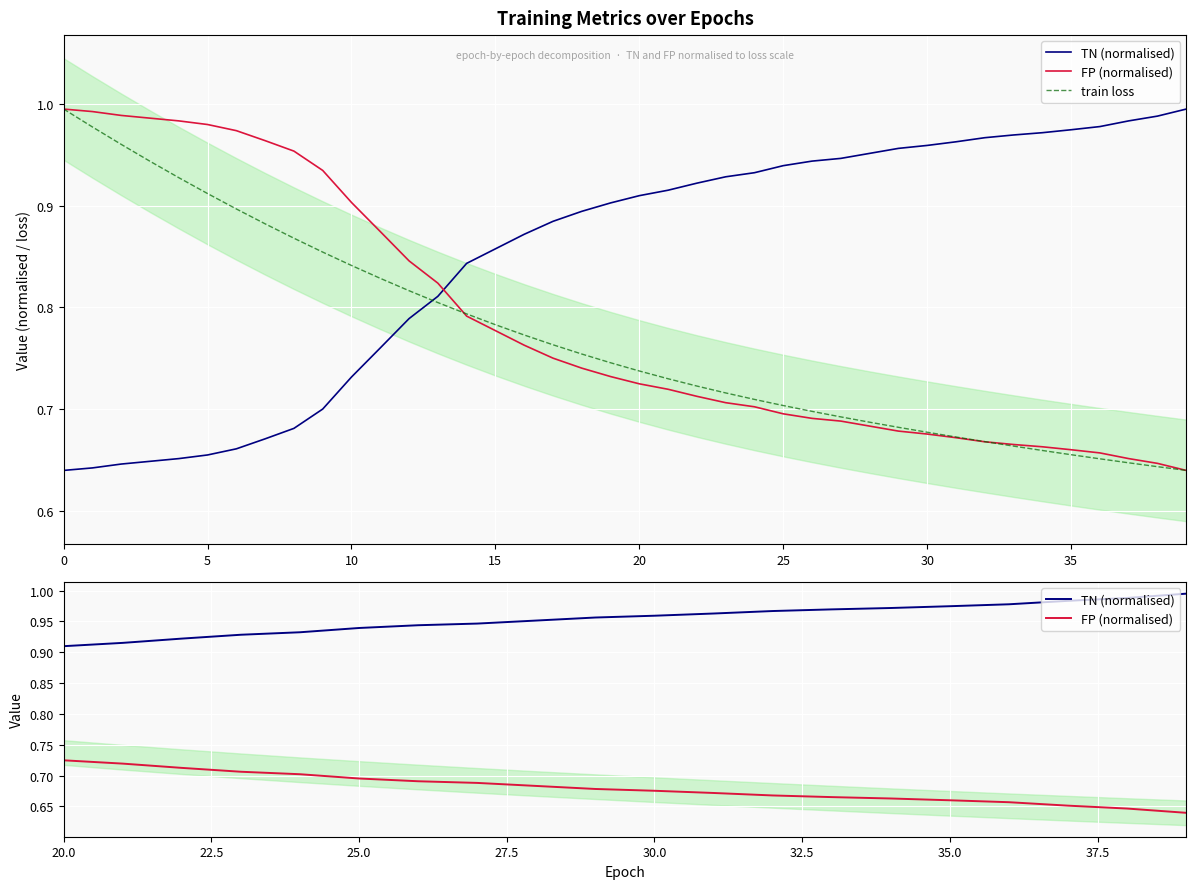

Which category has the lowest value in the train loss series?

39